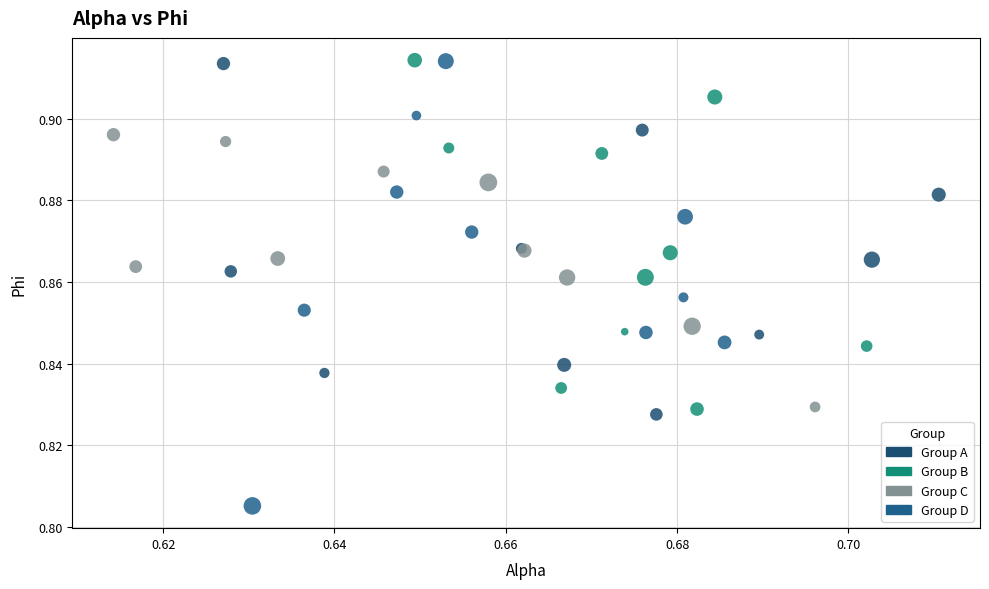

Which series has the largest Y range (max minus min)?

Group D